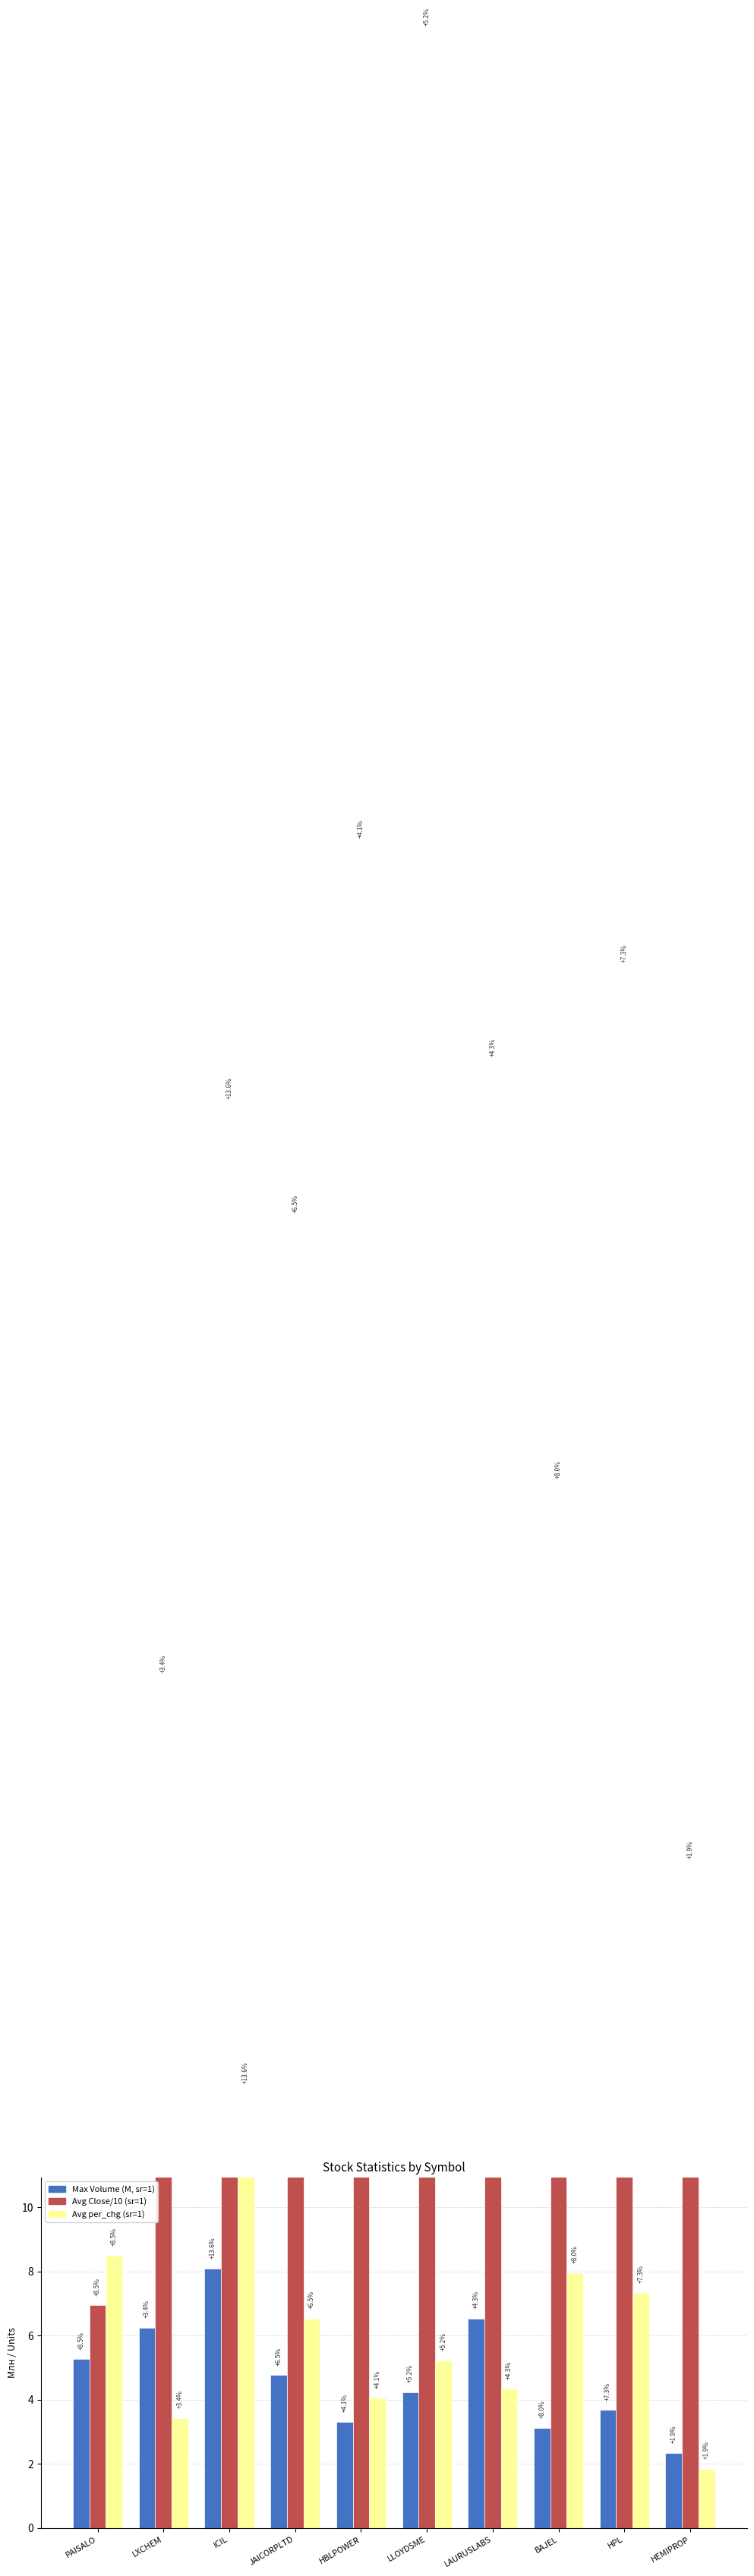

Which label corresponds to the smallest value in the chart?

HEMIPROP